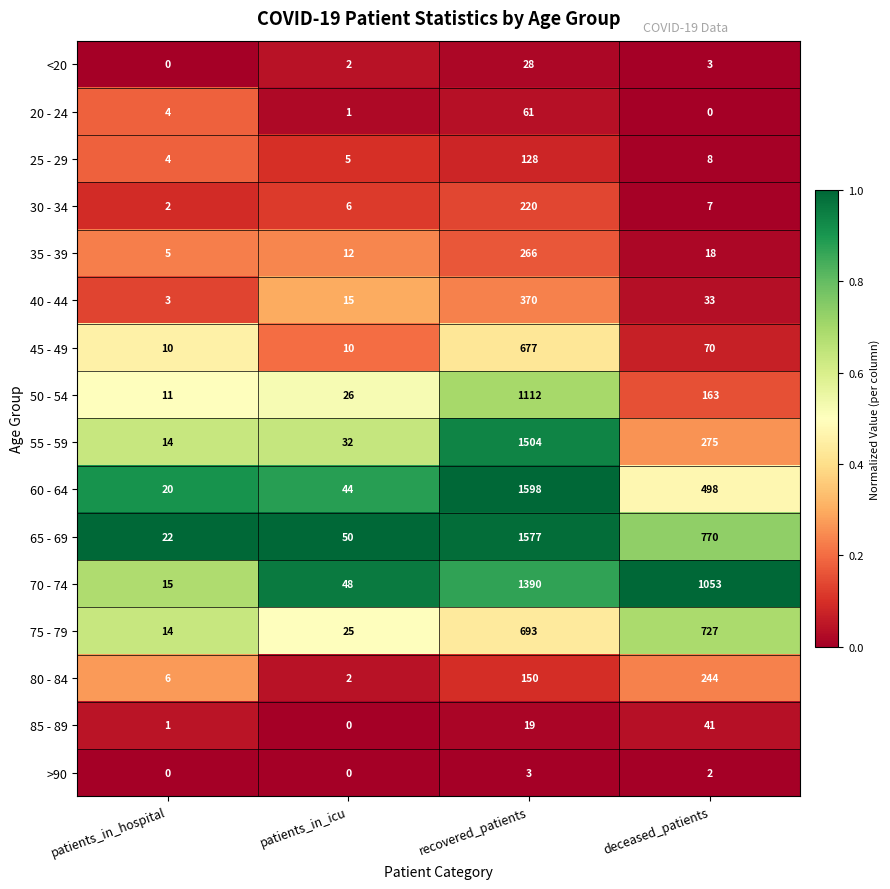

Is it true that 75 - 79 equals 693 at recovered_patients?

True